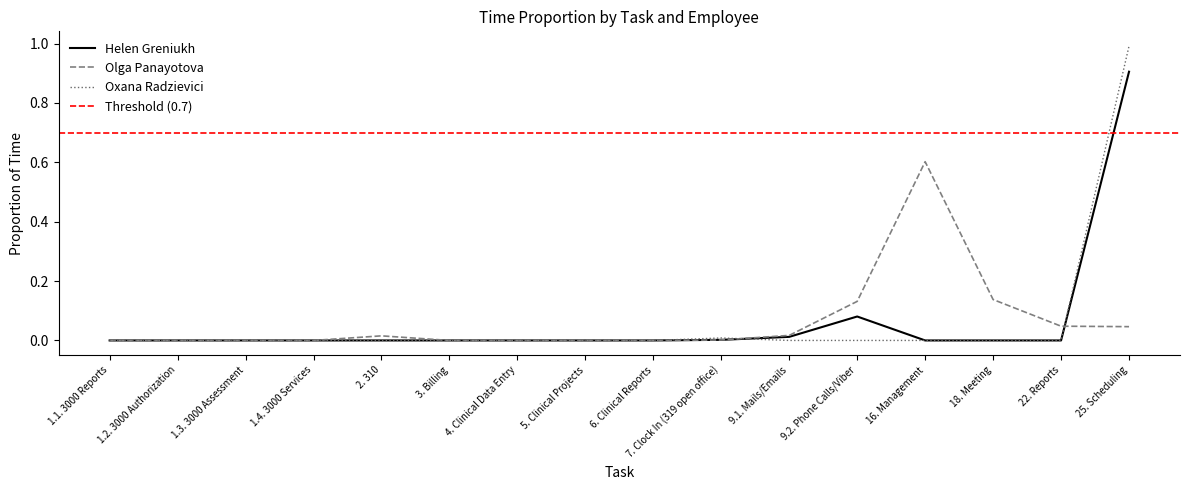

What is the maximum value for Helen Greniukh?

0.9